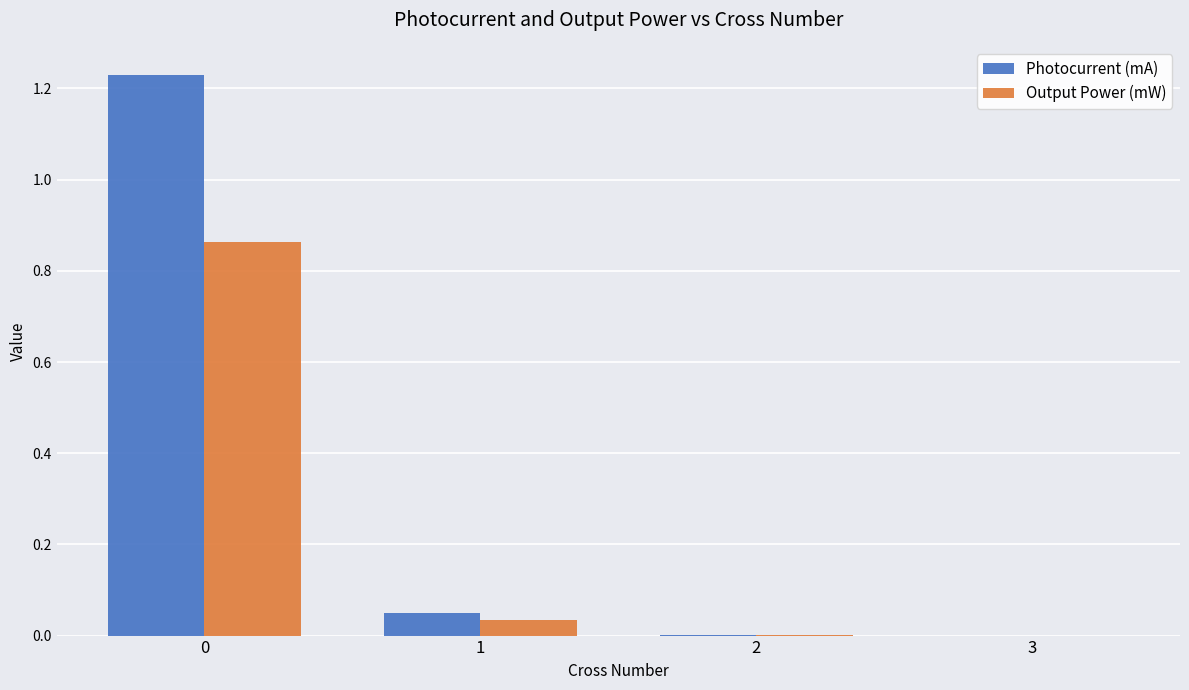

Is the value of Output Power (mW) at 0 greater than the value of Photocurrent (mA) at 2?

Yes